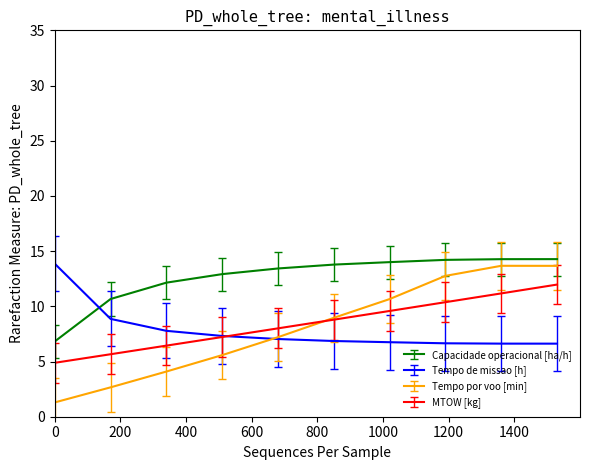

Which series has the largest total across all categories?

Capacidade operacional [ha/h]